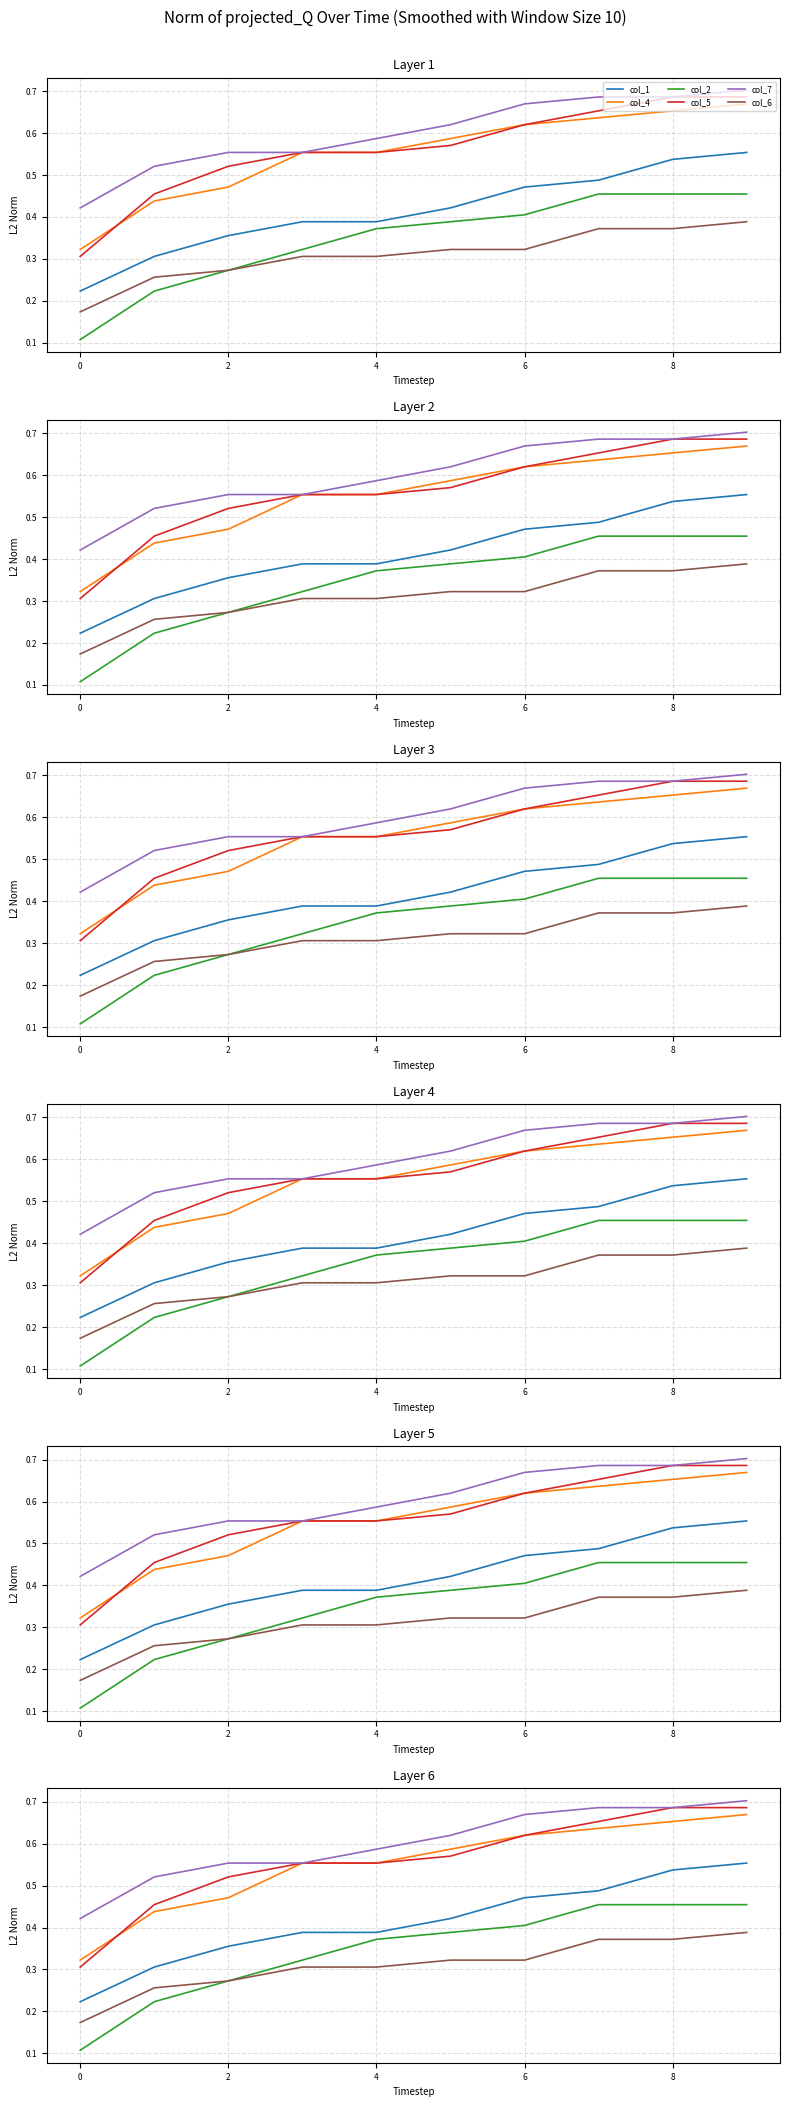

What is the difference between the col_1 values at 4 and 7?

0.1